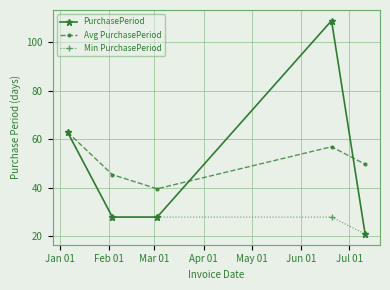

What is the difference between the maximum and minimum values in the Min PurchasePeriod series?

42.0